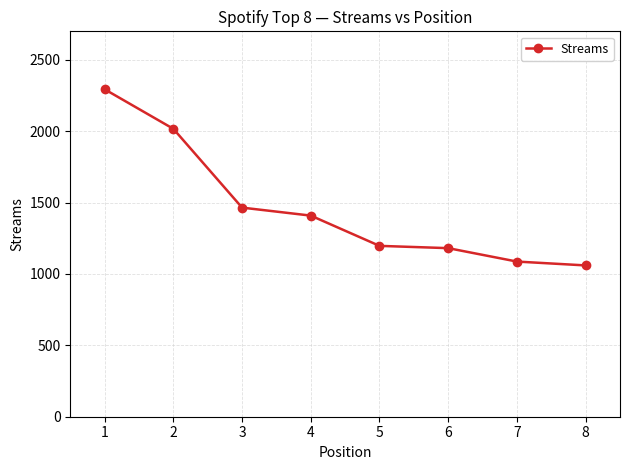

What is the minimum value shown in the chart?

1060